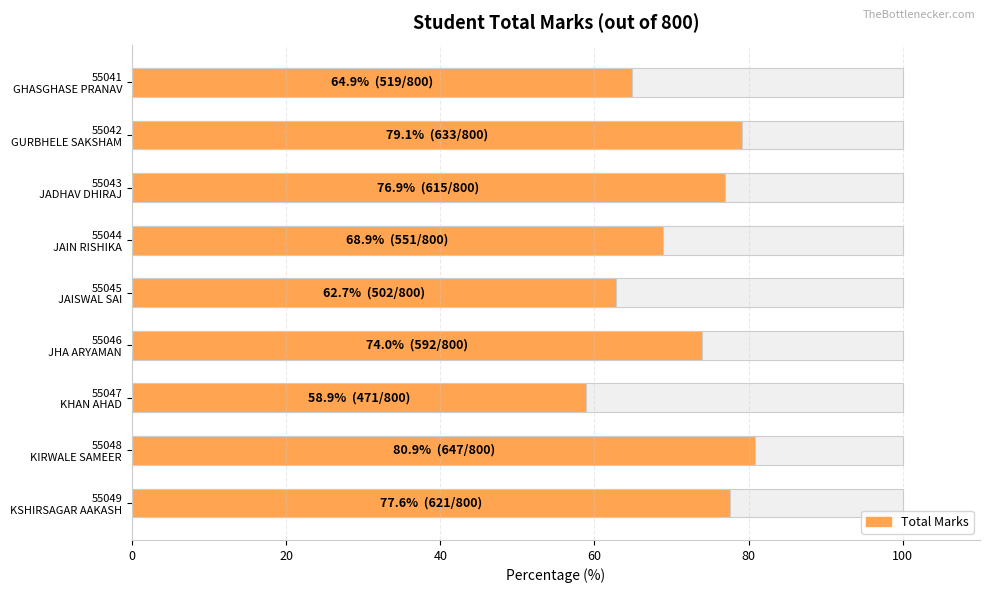

The chart shows a value of 34.5 at 55044 JAIN RISHIKA. True or false?

False